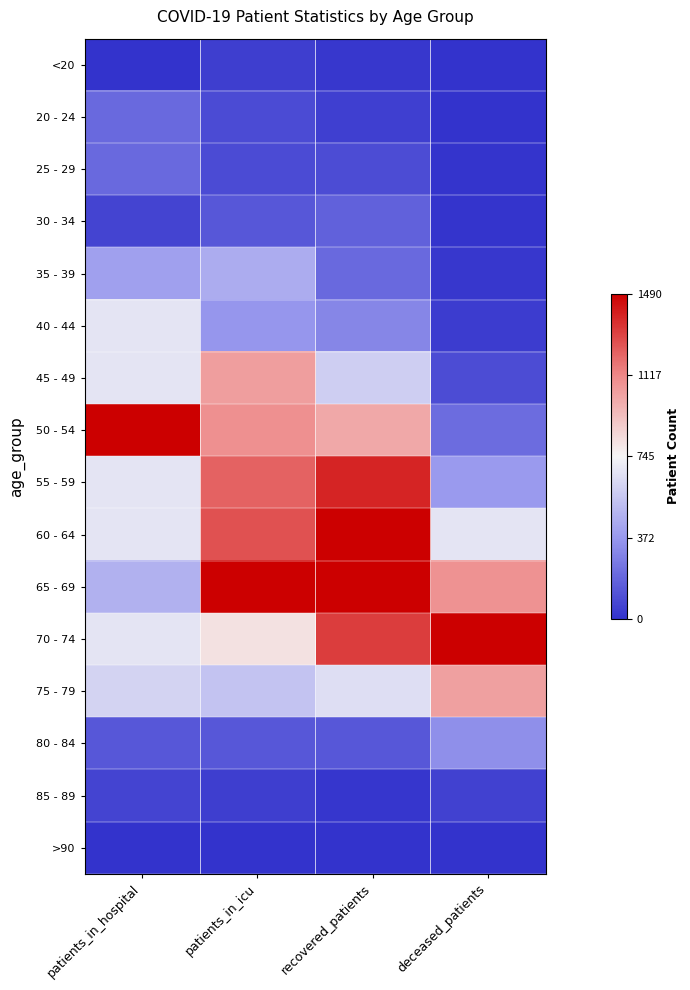

Rank the series at recovered_patients from lowest to highest value.

>90, 85 - 89, <20, 20 - 24, 25 - 29, 80 - 84, 30 - 34, 35 - 39, 40 - 44, 45 - 49, 75 - 79, 50 - 54, 70 - 74, 55 - 59, 60 - 64, 65 - 69